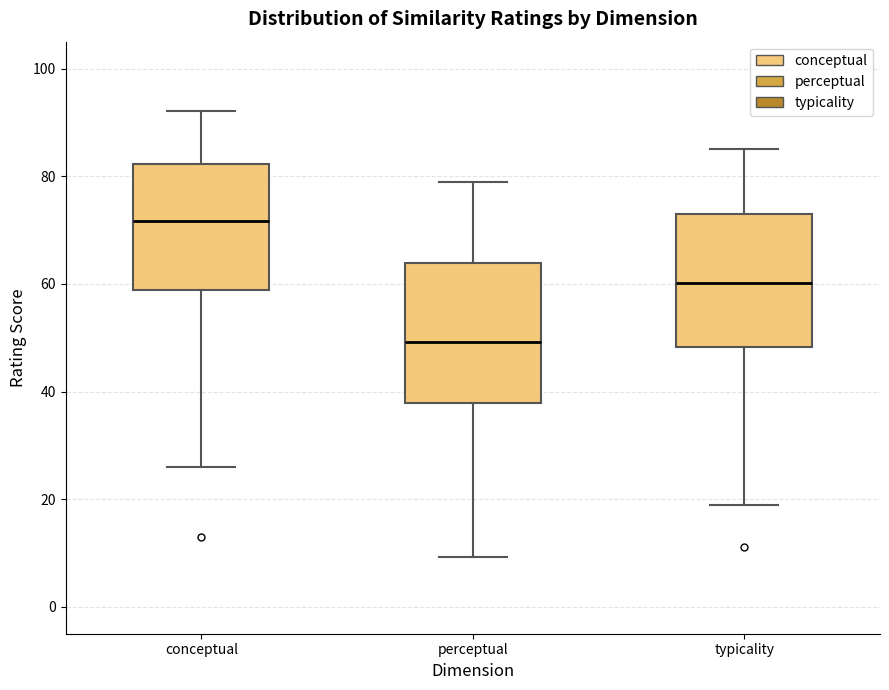

Which box's median line is the highest?

conceptual